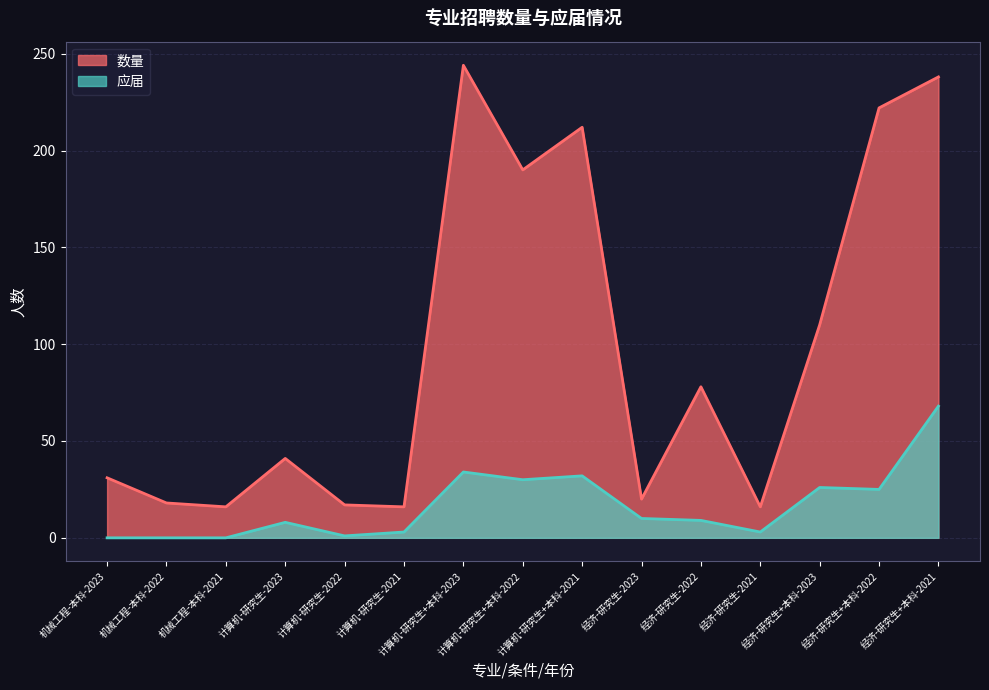

What is the difference between the highest and lowest values at 机械工程-本科-2023?

31